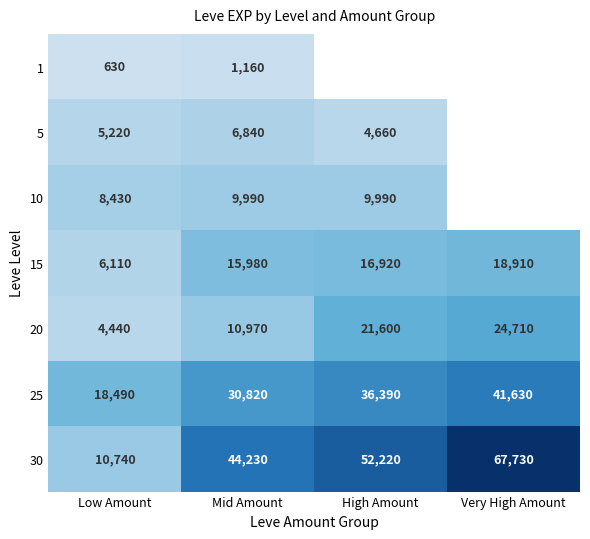

What is the maximum value shown in the chart?

67730.0